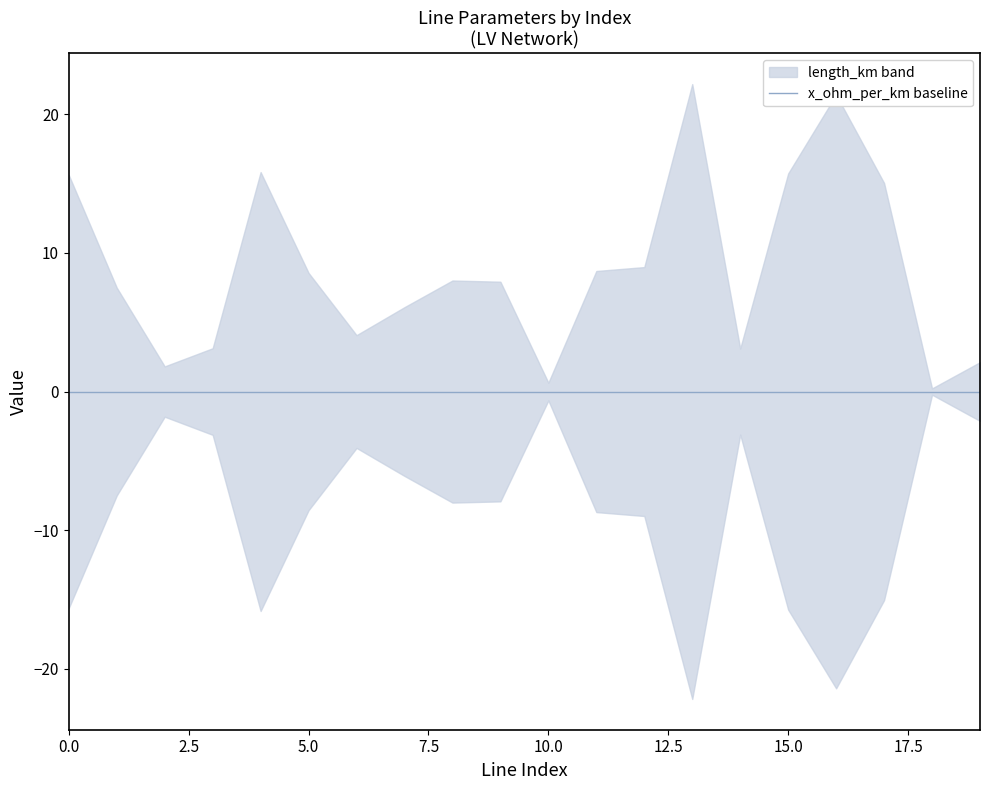

True or false: x_ohm_per_km and length_km cross at least once.

False